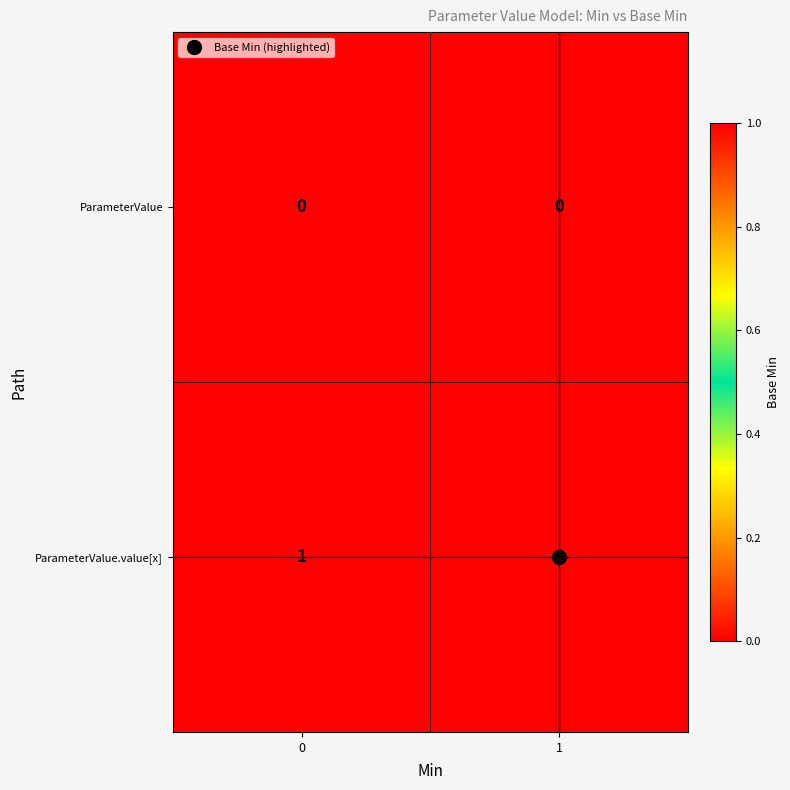

True or false: ParameterValue.value[x] has a value of 2 at 0.

False